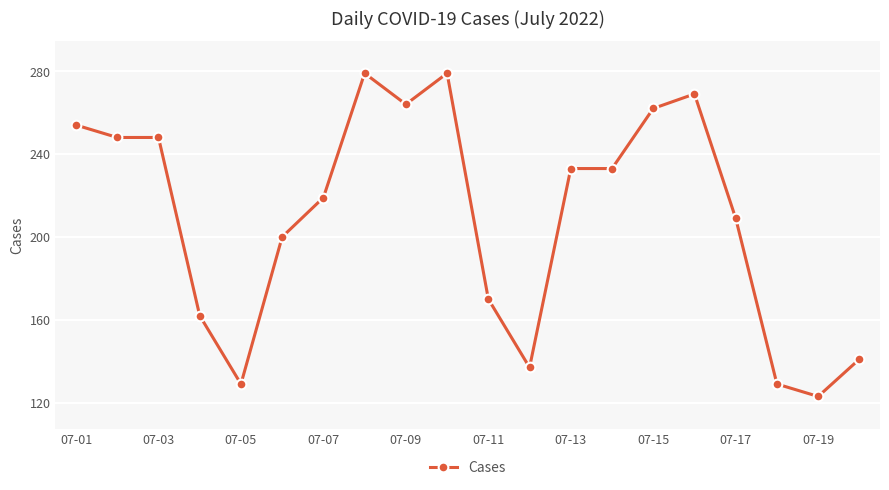

What is the value of the 7th point from the left?

219